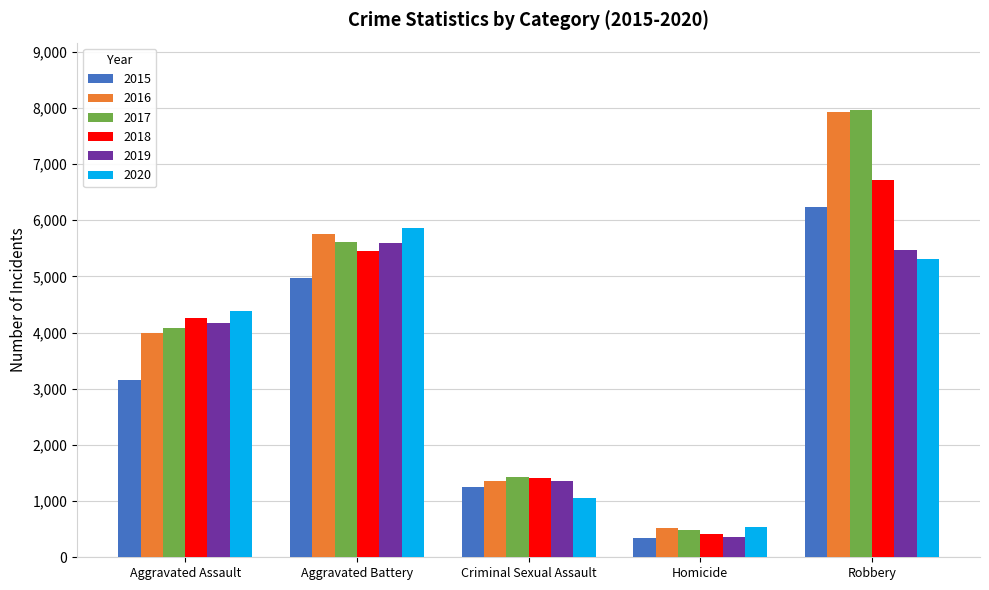

Rank the categories by 2017 value from highest to lowest.

Robbery, Aggravated Battery, Aggravated Assault, Criminal Sexual Assault, Homicide